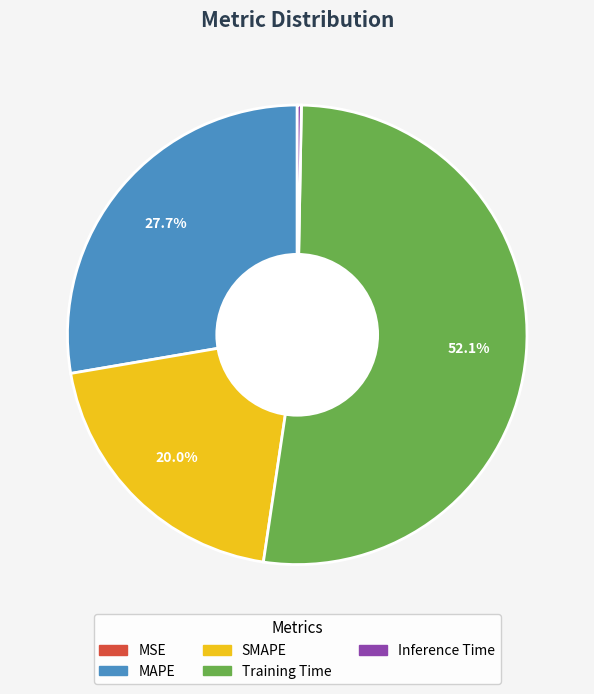

What is the largest slice in the pie chart?

Training Time